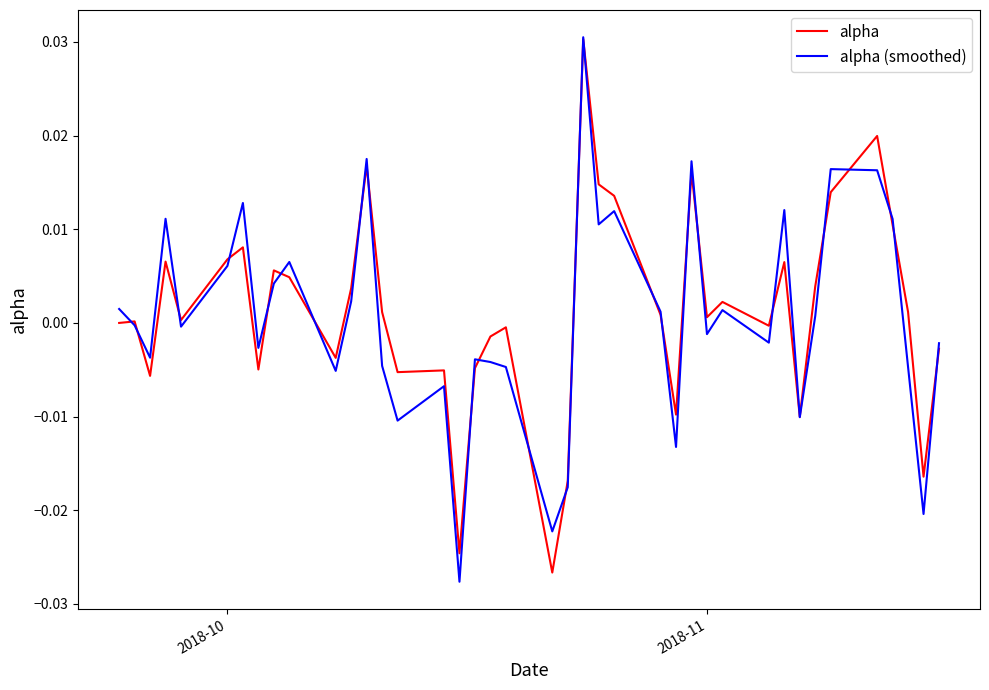

How many lines are shown in the chart?

2